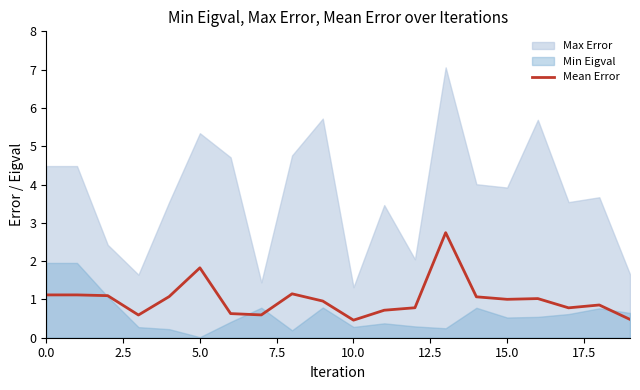

What is the difference between the maximum and minimum values?

2.3